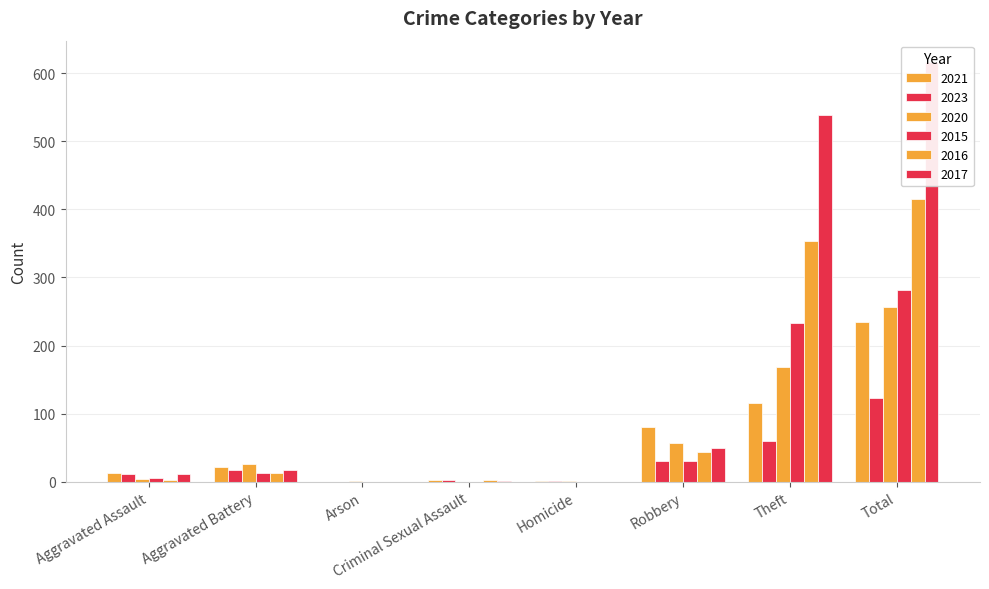

At how many categories does at least one series exceed 521?

2